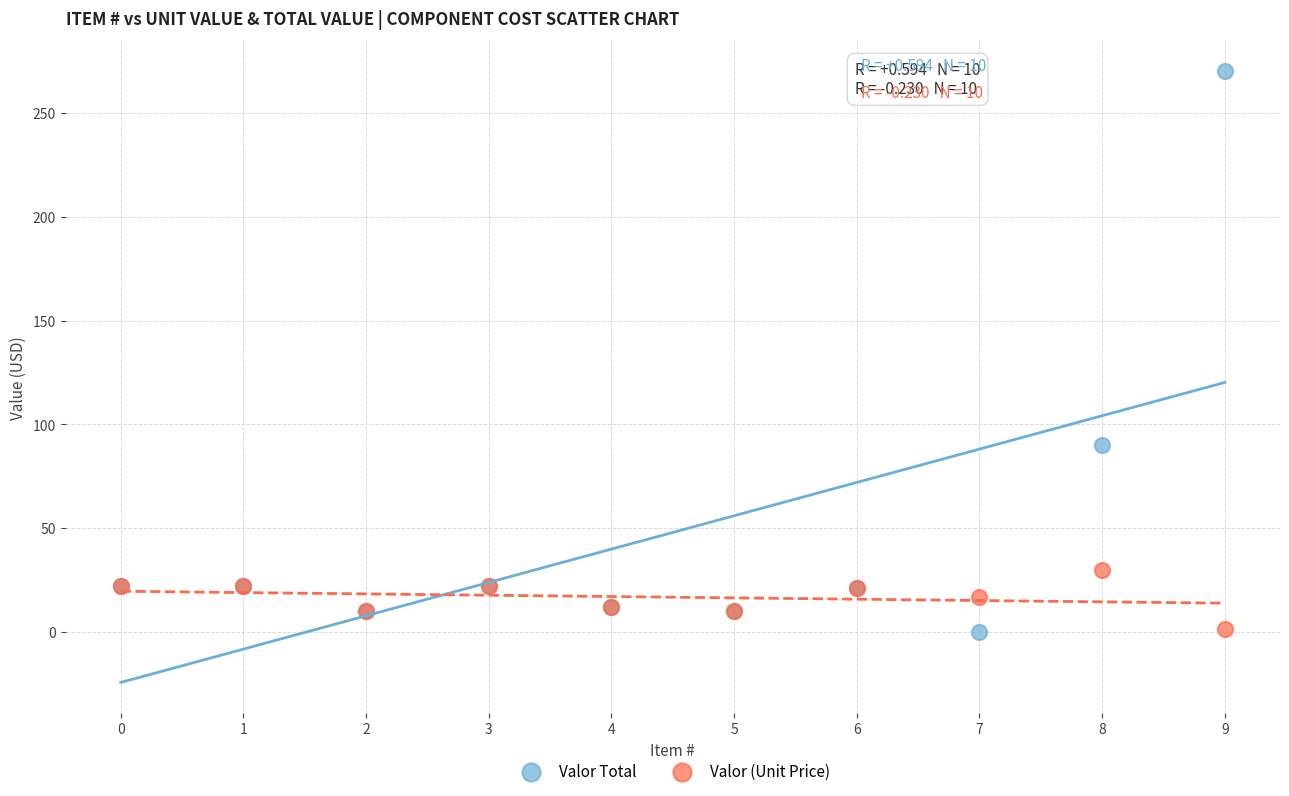

In the Valor Total series, what Y value is closest to 135?

90.0